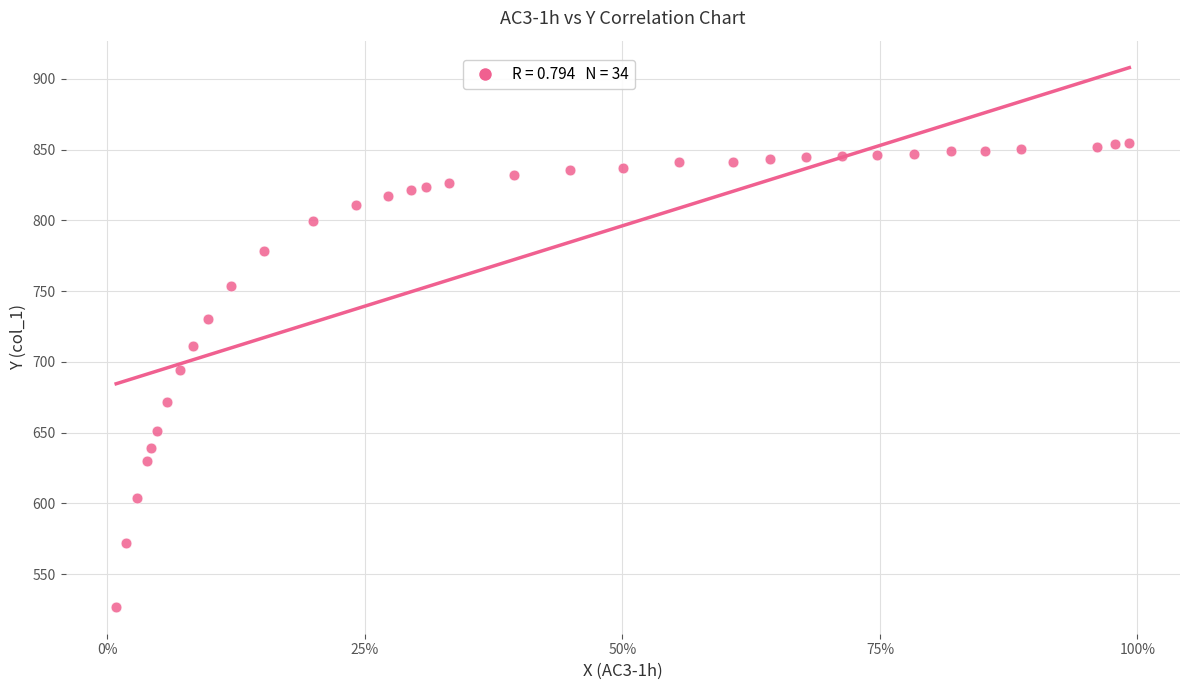

What is the range of Y values (max minus min)?

328.1